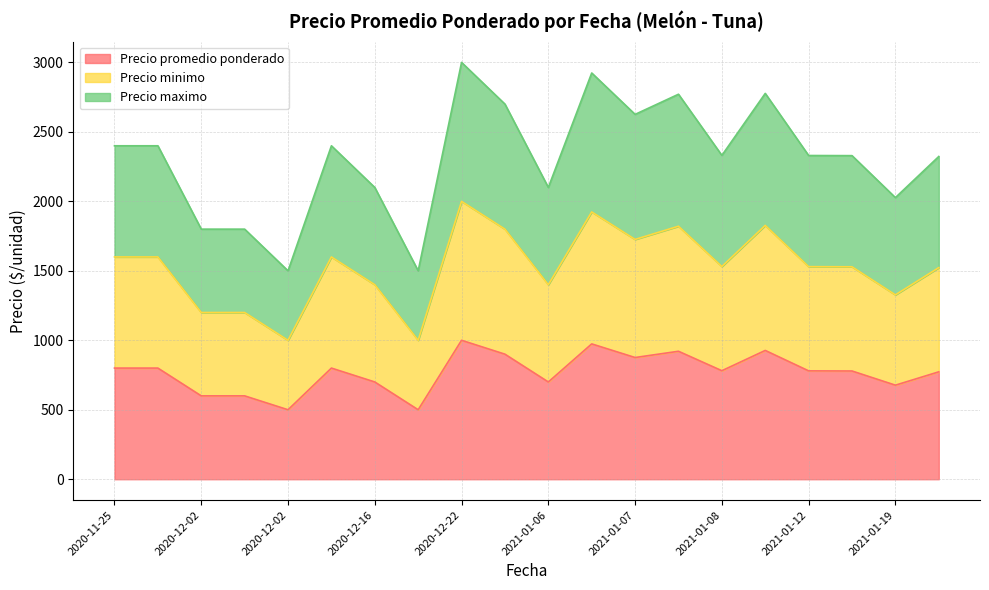

How many data points in Precio promedio ponderado are above 781?

9